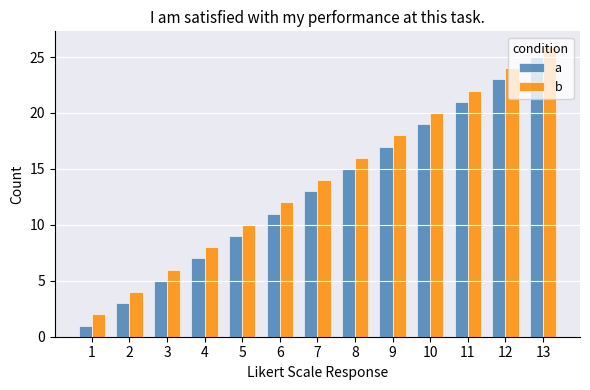

The a series shows 10 at 12. True or false?

False